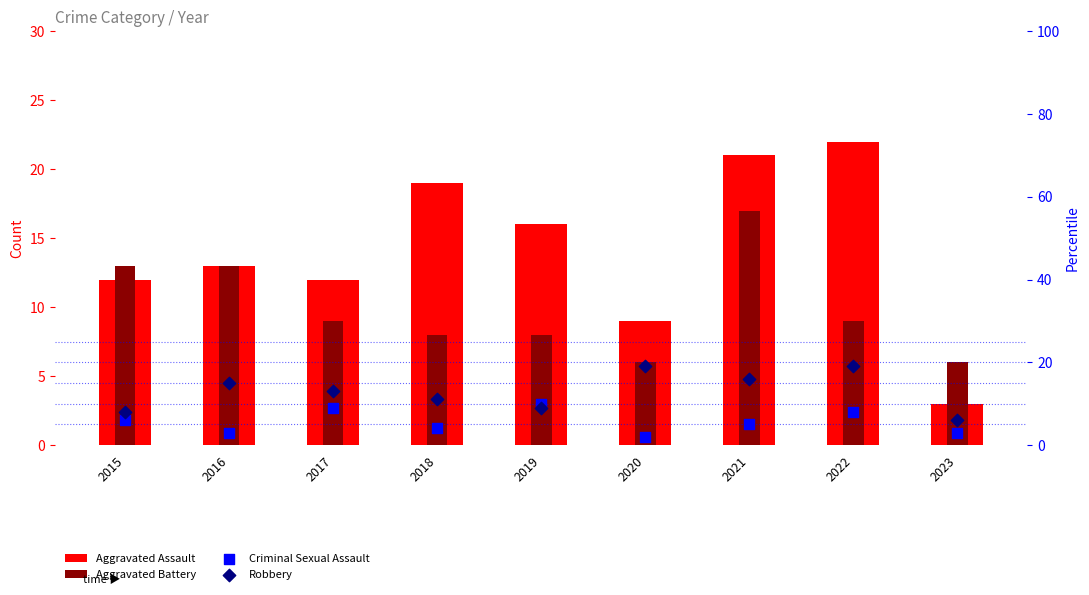

Is the value of Criminal Sexual Assault at 2015 greater than the value of Robbery at 2017?

No